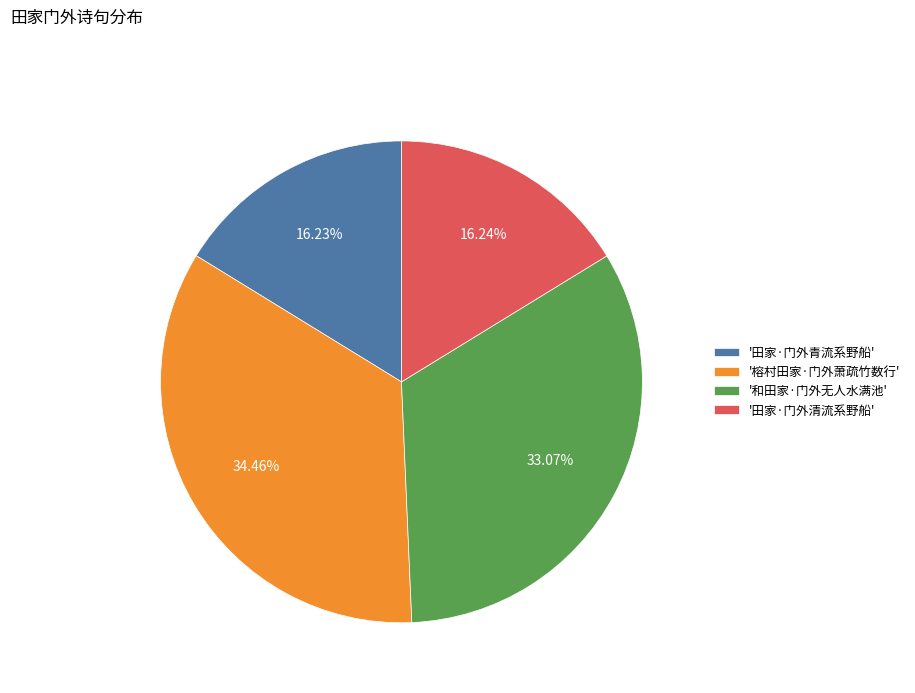

How many segments does this pie chart have?

4